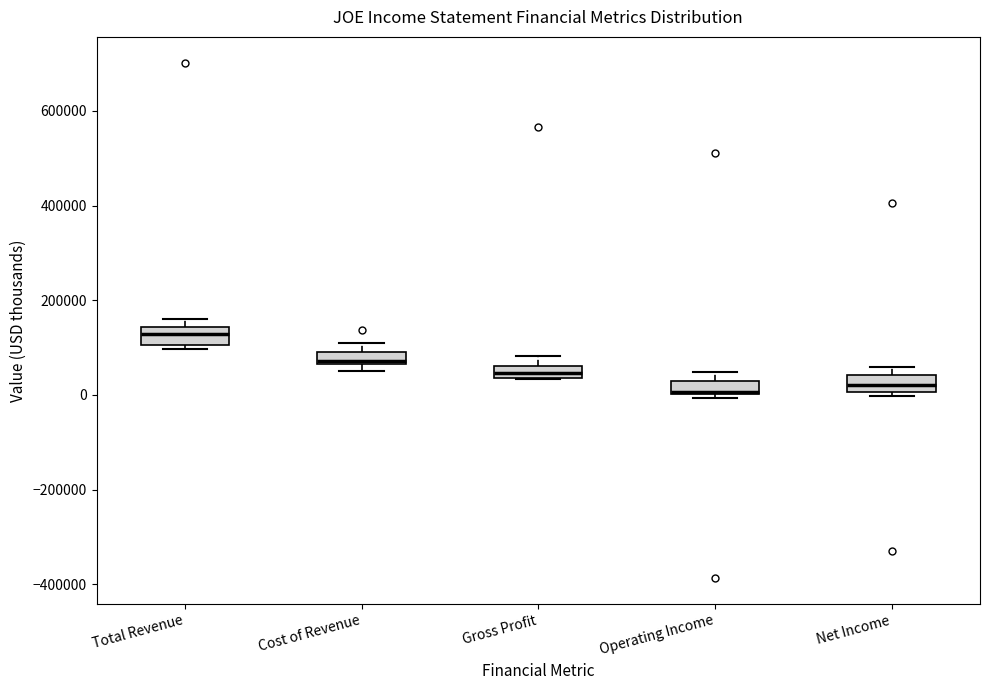

Where is the upper edge of the box for Cost of Revenue on the y-axis? The values are not printed on the chart, so give them approximately, as read against the axis.

100000